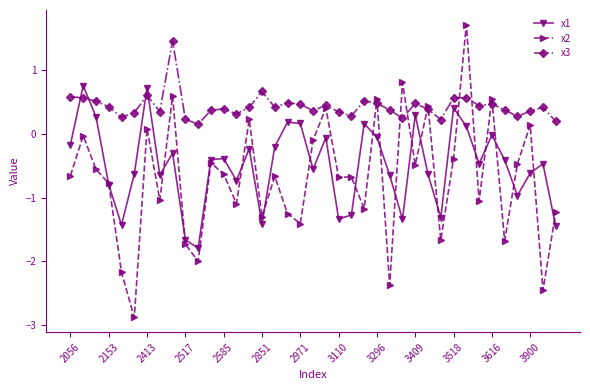

How many negative values does the x2 series have?

29